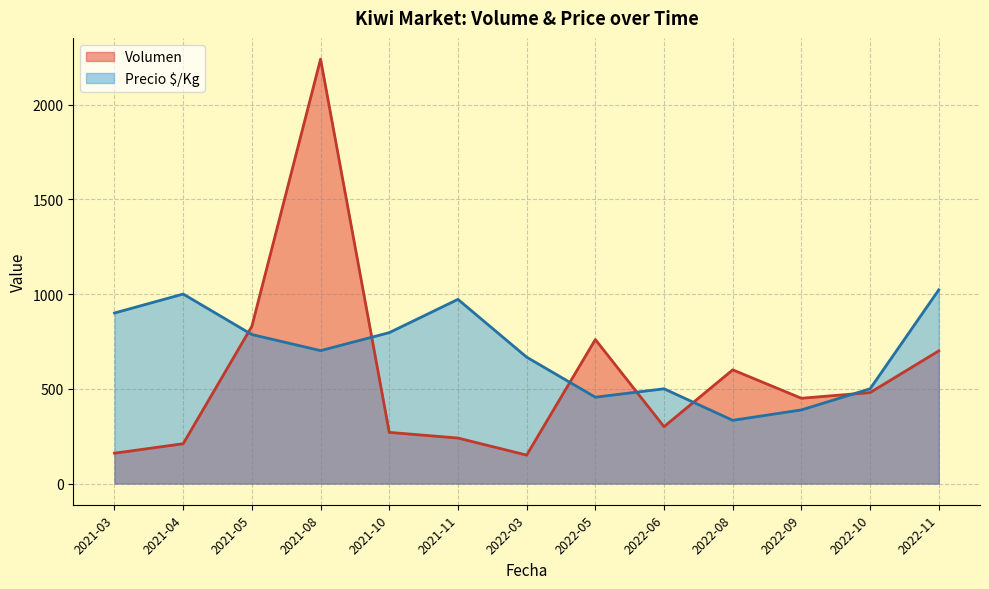

Does the chart have visible grid lines?

Yes